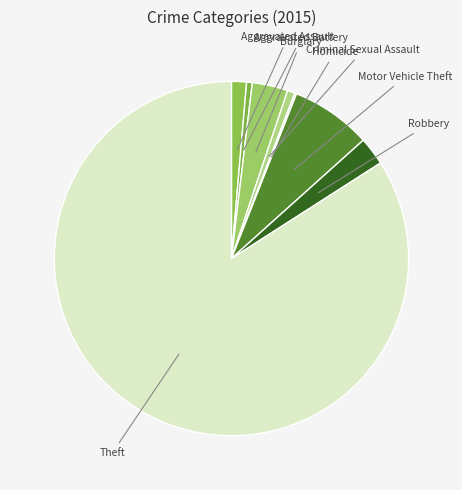

Does Theft account for over 50% of the chart?

Yes